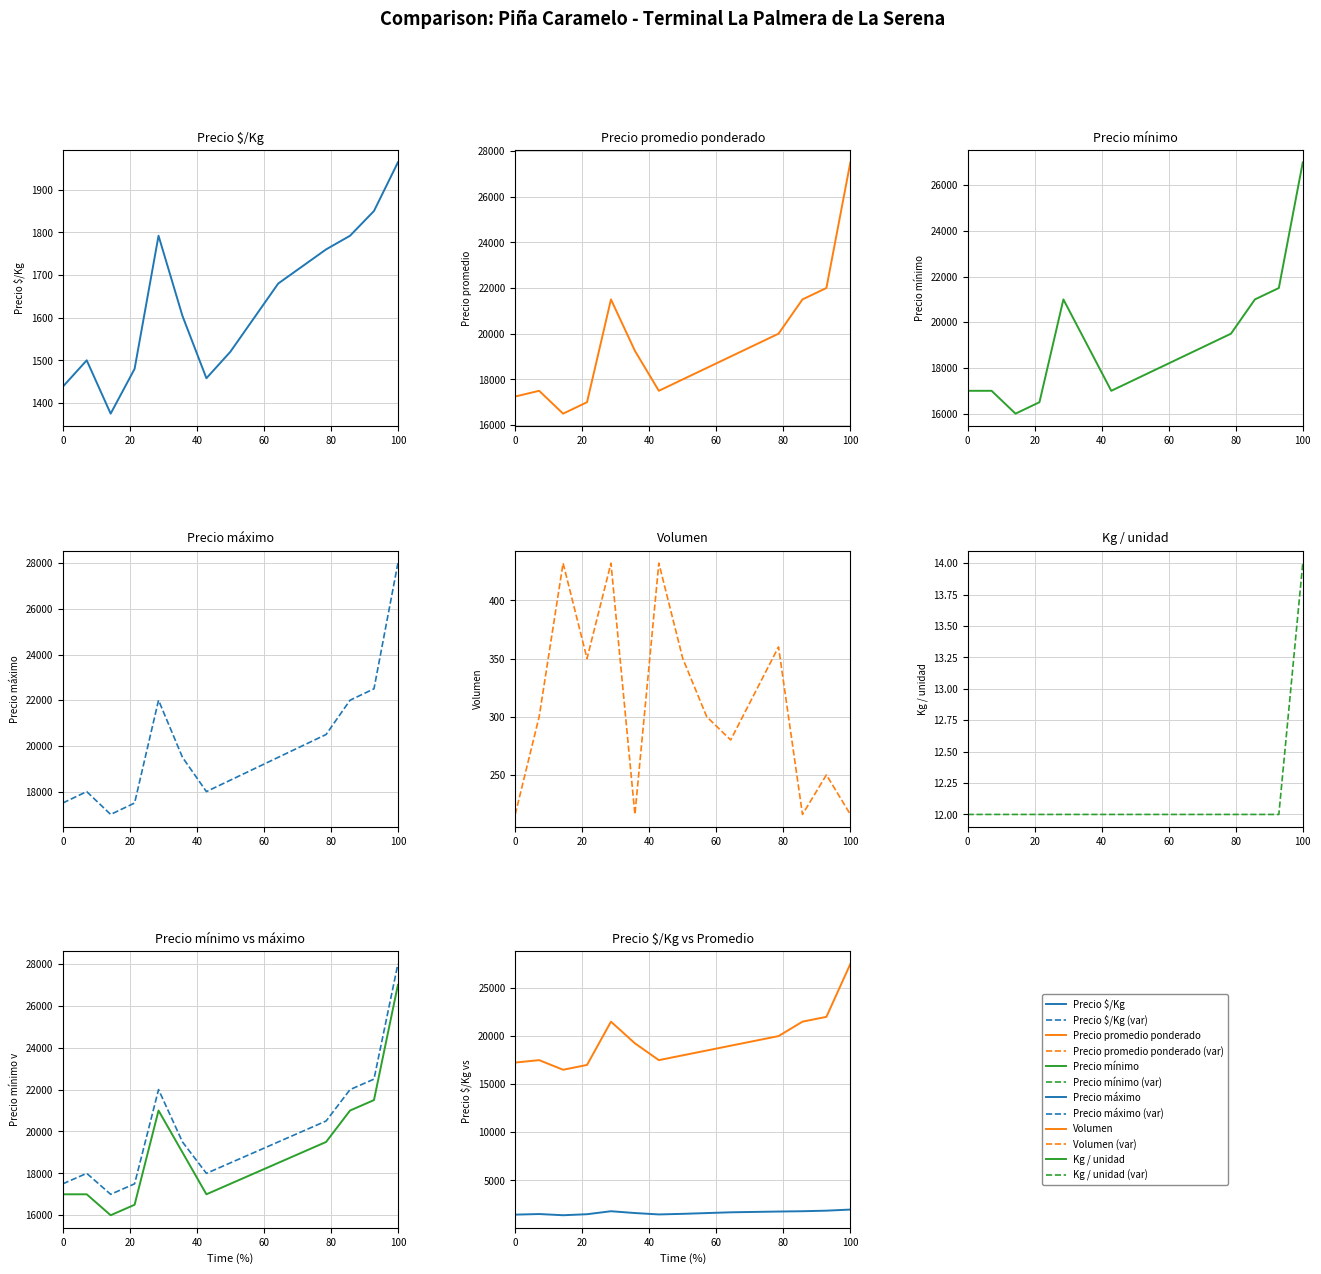

How many lines are shown in the chart?

6